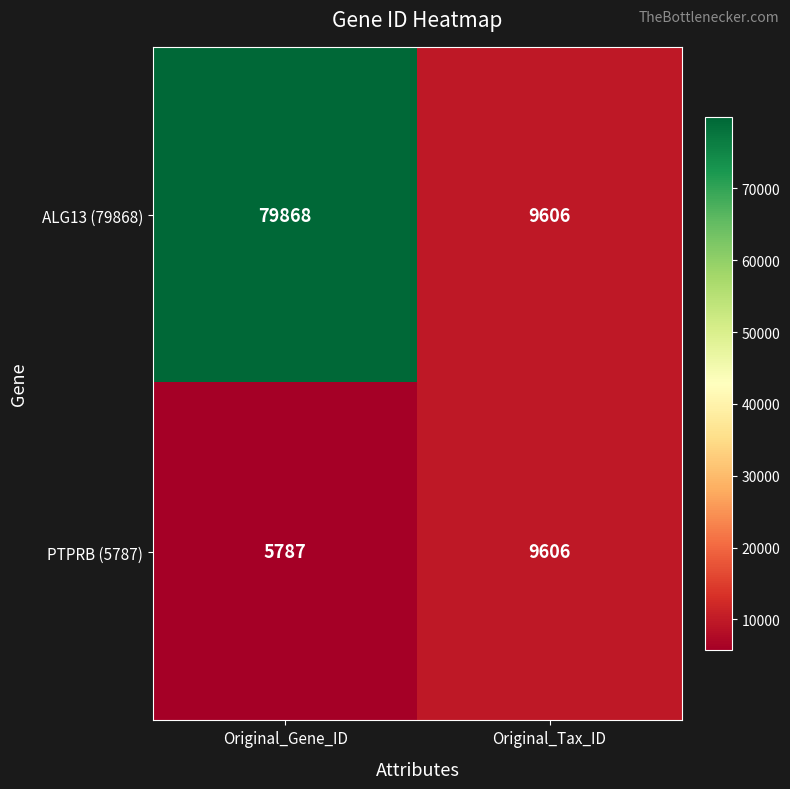

How many series are shown in this chart?

2